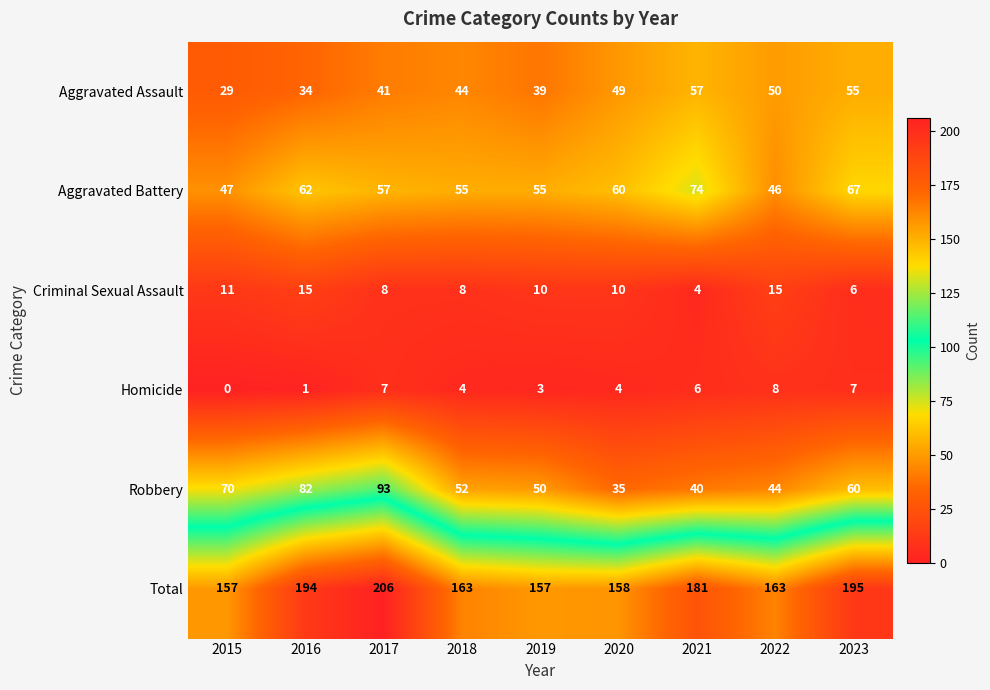

What is the average value of the Aggravated Battery series?

58